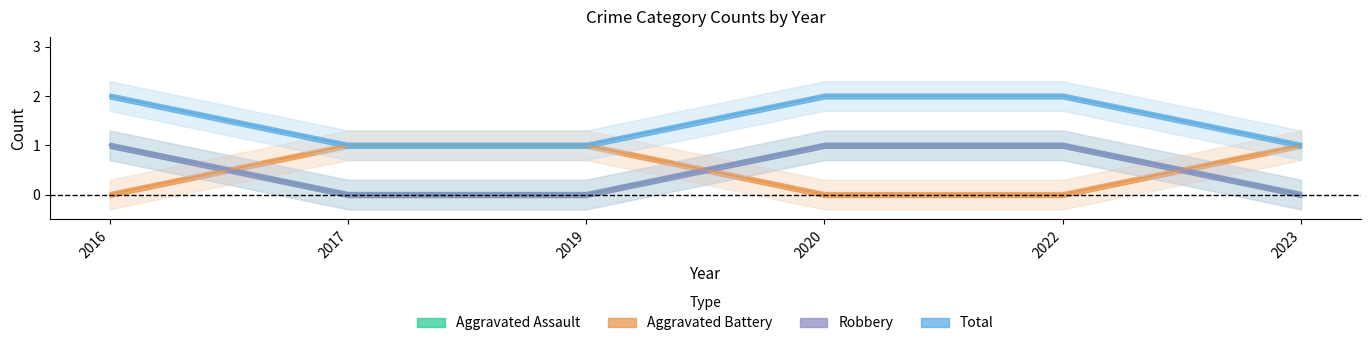

How many Total values are between 1 and 2?

6